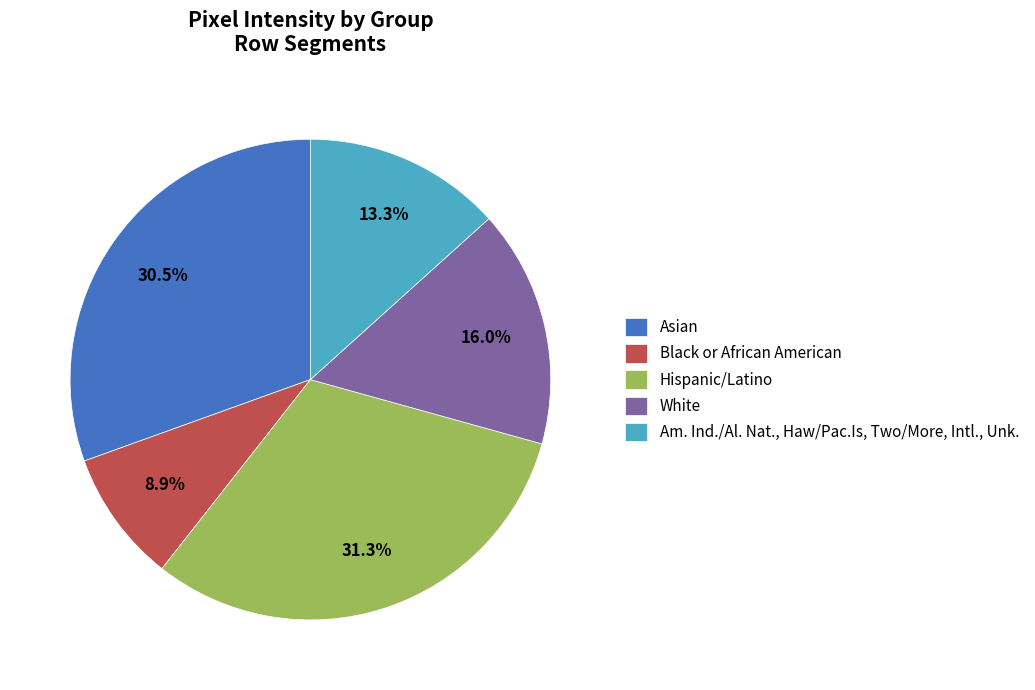

Count the number of slices in the pie.

5